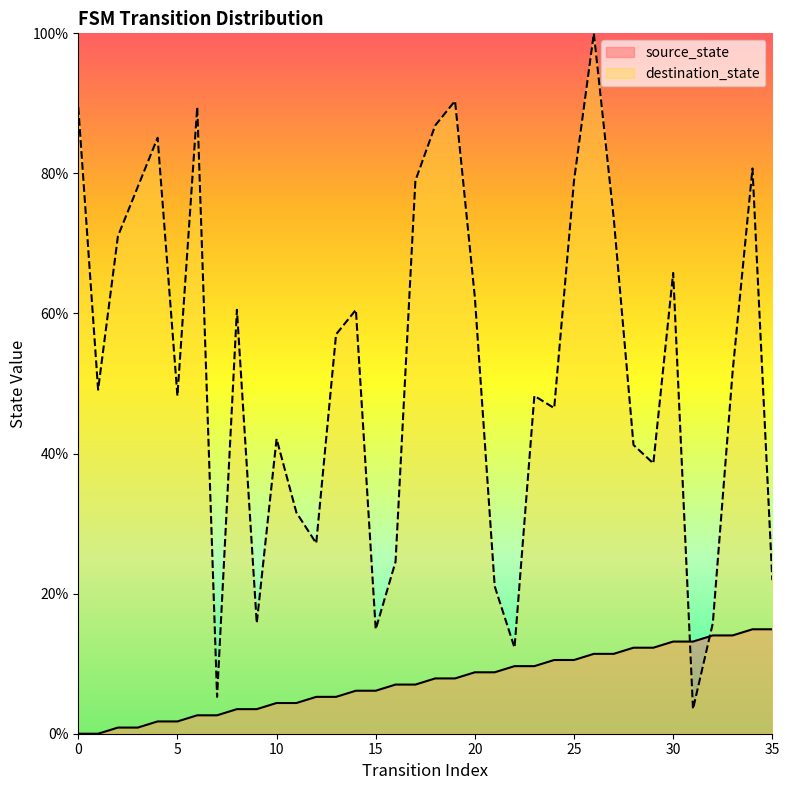

True or false: destination_state has a value of 48.2 at 23.

True